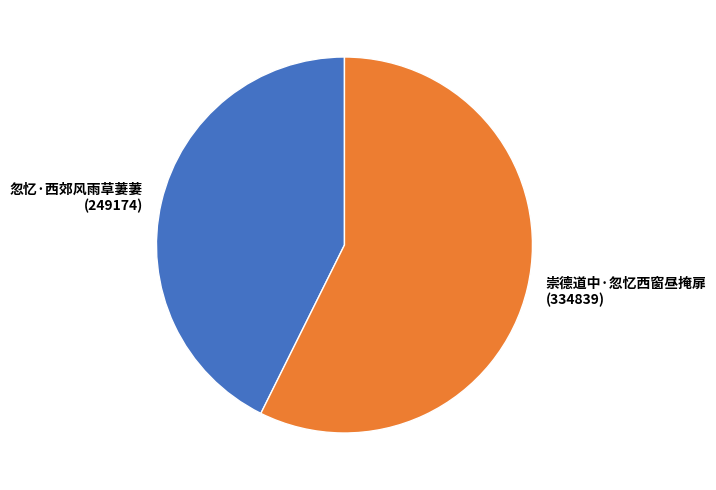

Which has a higher value, 崇德道中·忽忆西窗昼掩扉 or 忽忆·西郊风雨草萋萋?

崇德道中·忽忆西窗昼掩扉